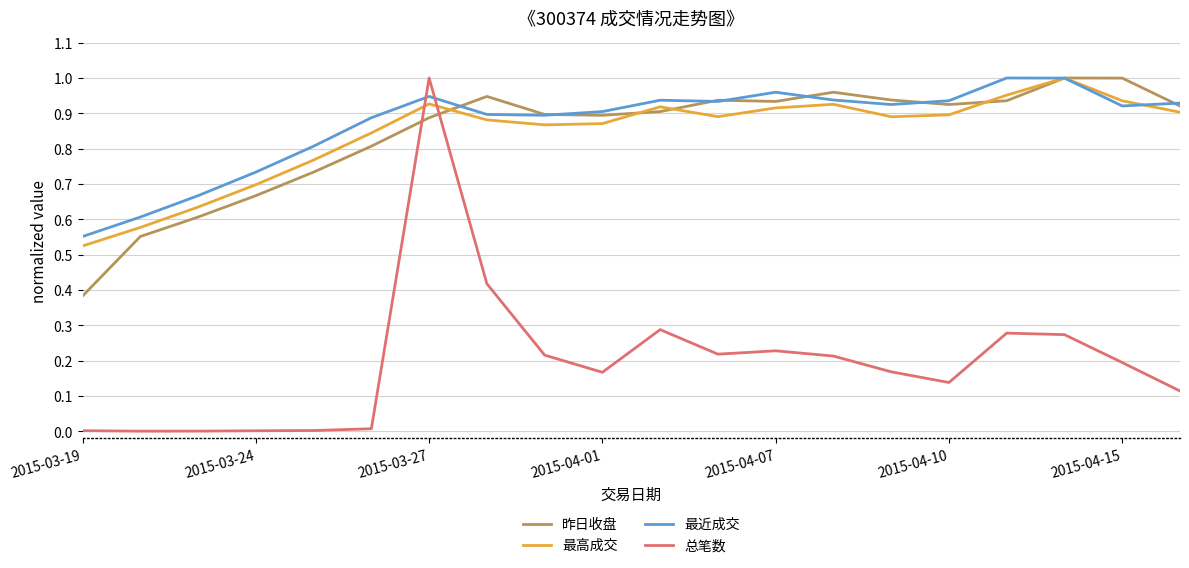

After their last crossing, which series has the higher values: 总笔数 or 昨日收盘?

昨日收盘